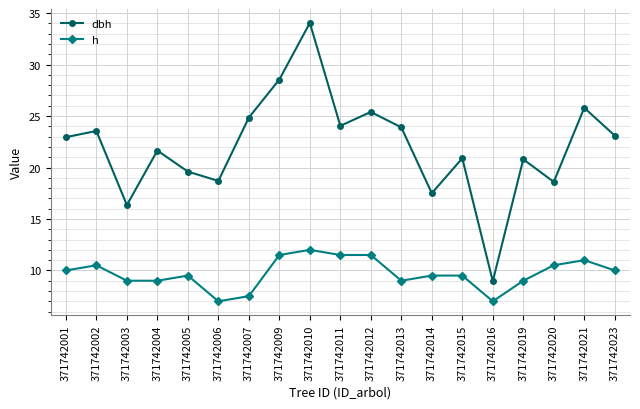

Does the chart have visible grid lines?

Yes